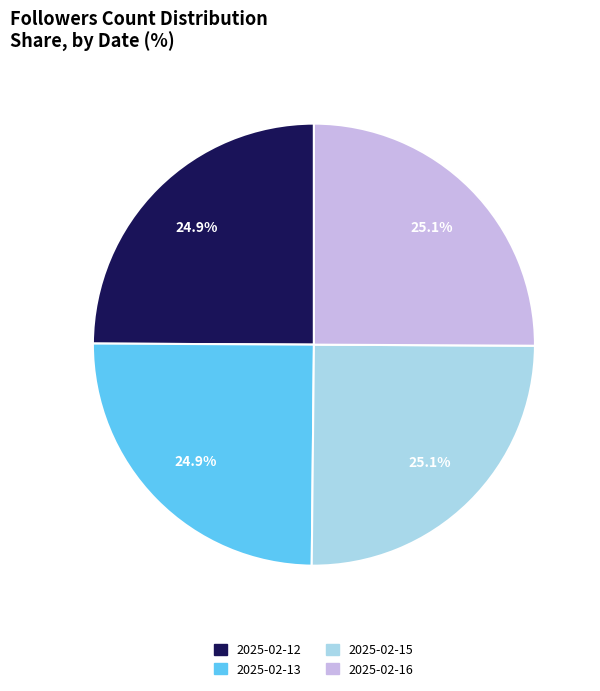

What is the total percentage of 2025-02-15 and 2025-02-12?

50.0%